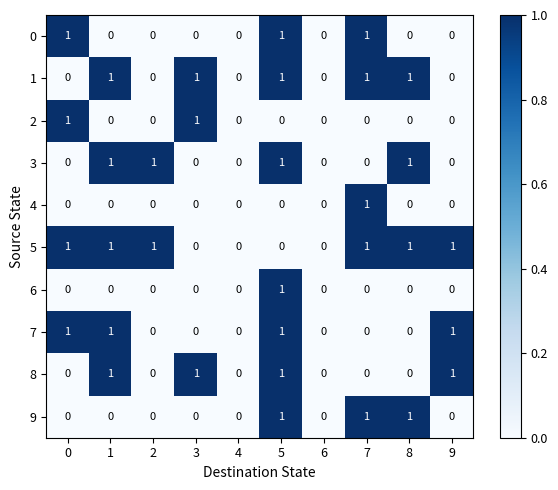

The value of 5 at 7 is 2. True or false?

False